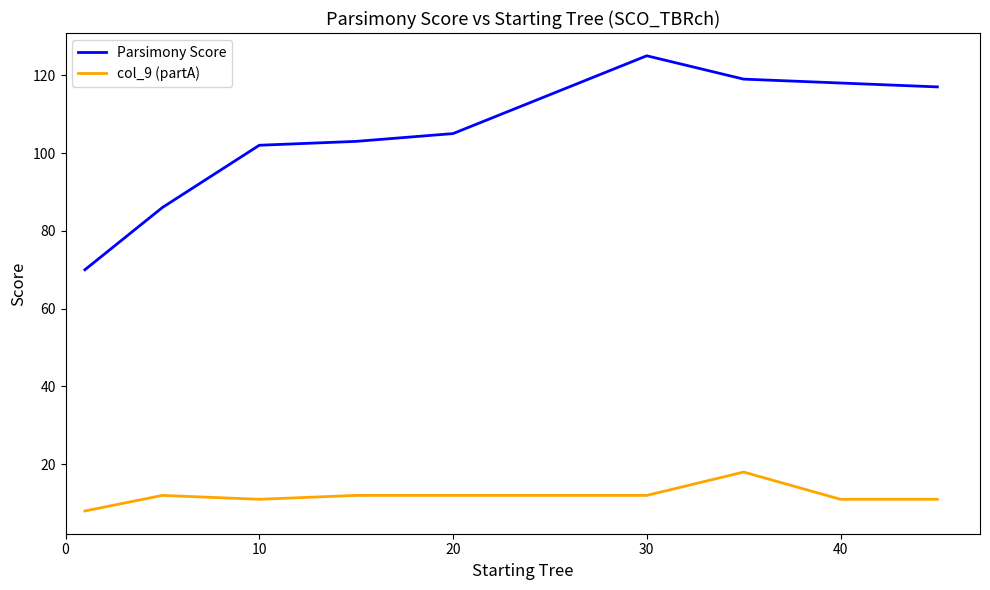

Rank the series by their maximum value, from highest to lowest.

Parsimony Score, col_9 (partA)